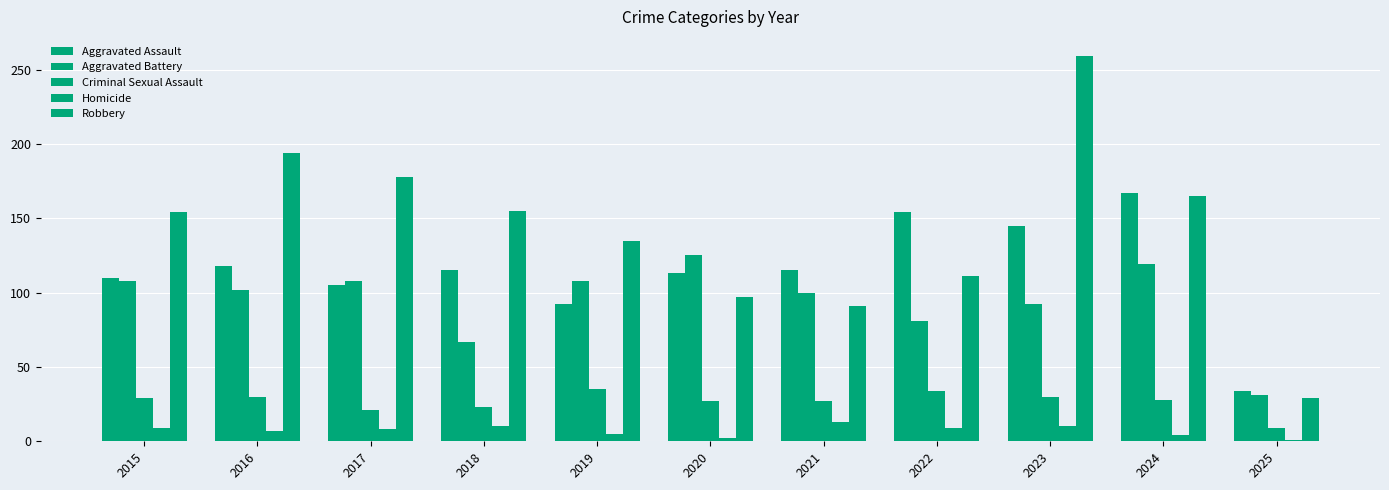

What is the sum of the Robbery values at 2022 and 2015?

265